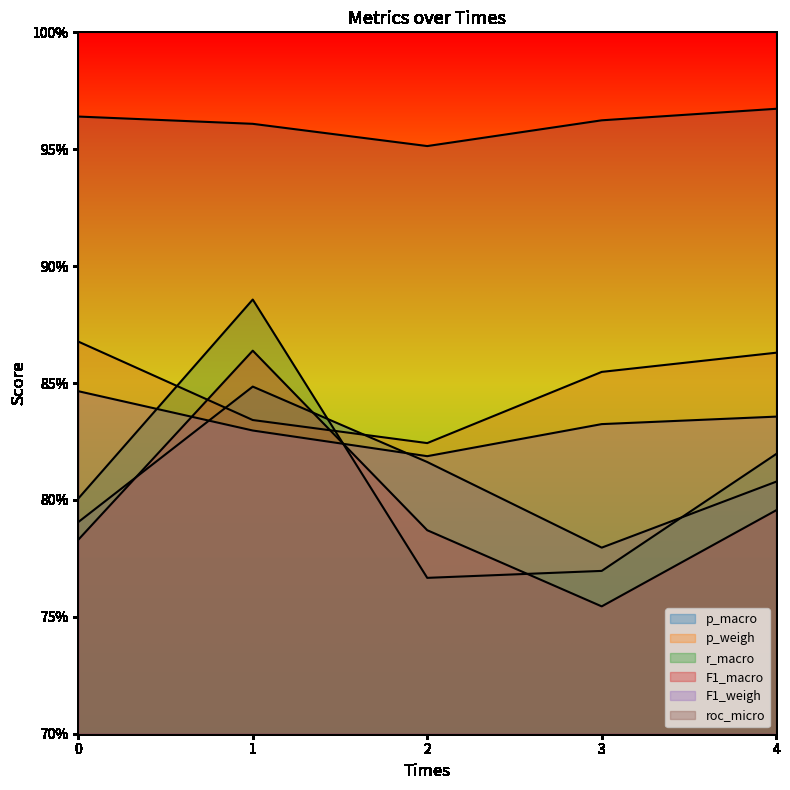

Between 4 and 1, which is larger?

1